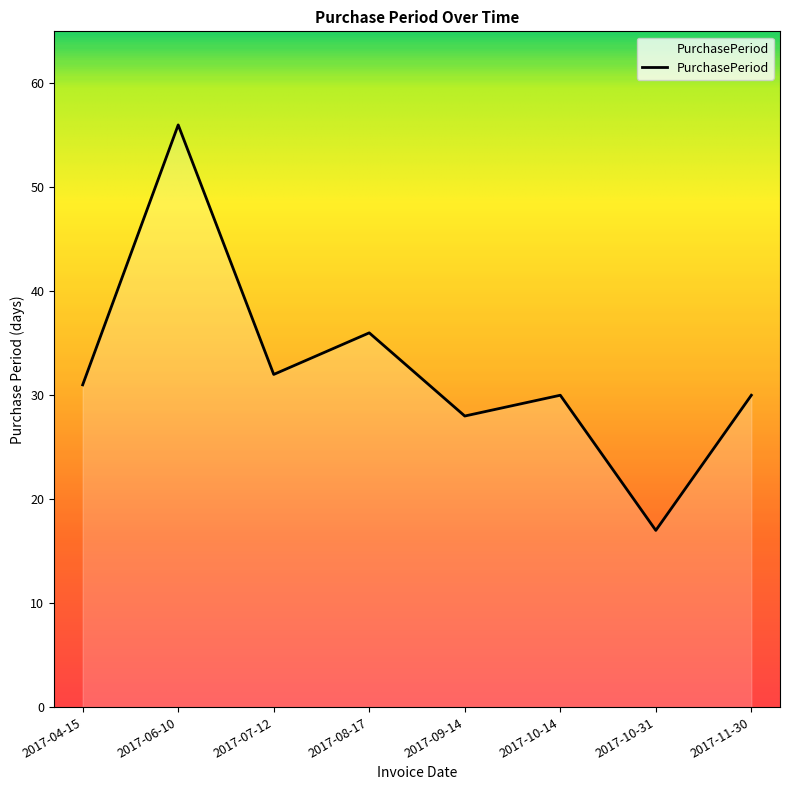

How many interior local peaks (higher than both neighbors) does the data have?

3